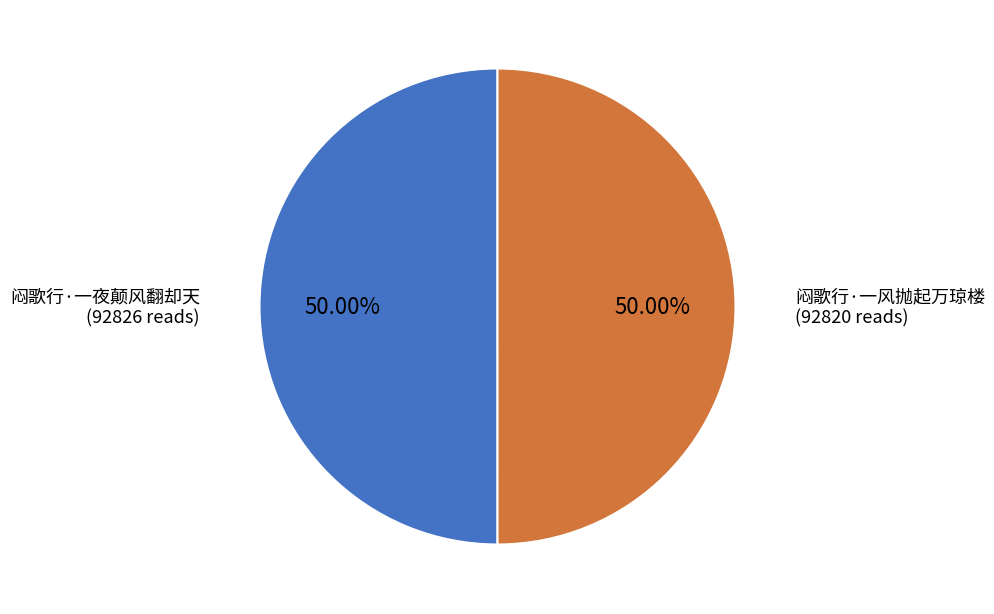

To the nearest percent, what is the combined percentage of 闷歌行·一夜颠风翻却天 and 闷歌行·一风抛起万琼楼?

100%